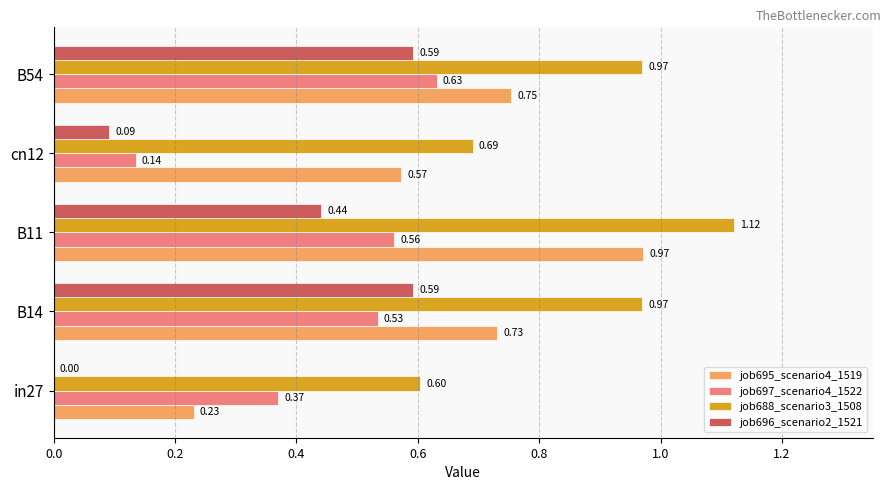

What is the sum of all job696_scenario2_1521 values?

1.7